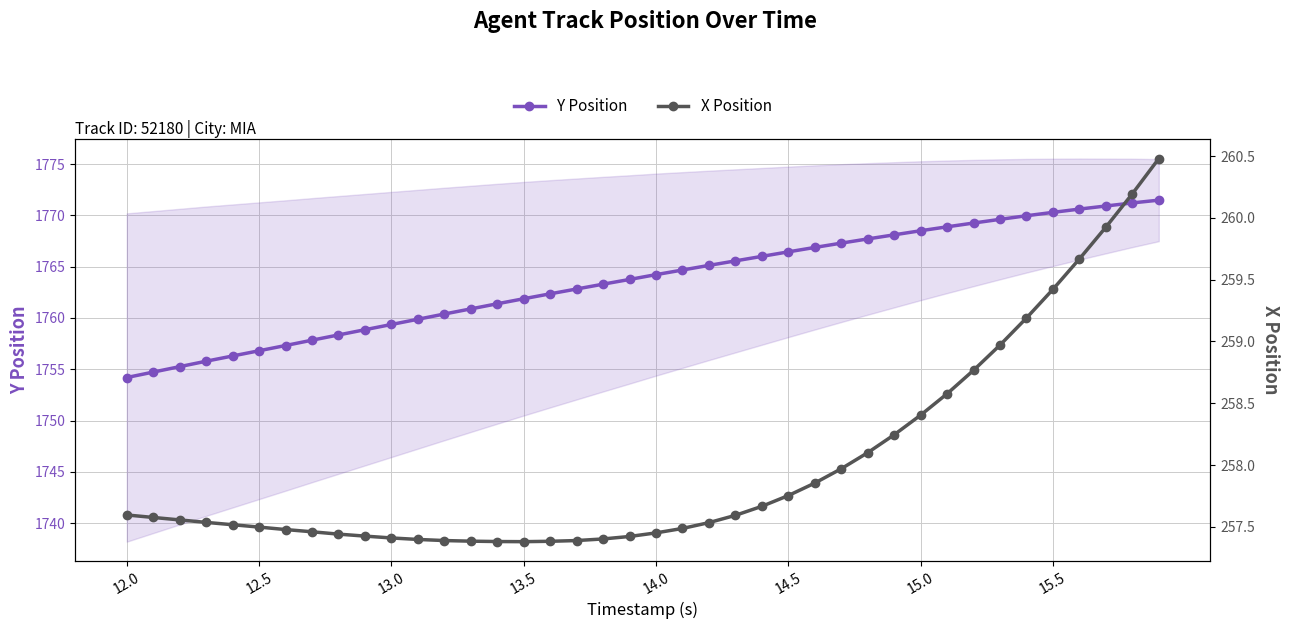

True or false: X Position and Y Position intersect in this chart.

False